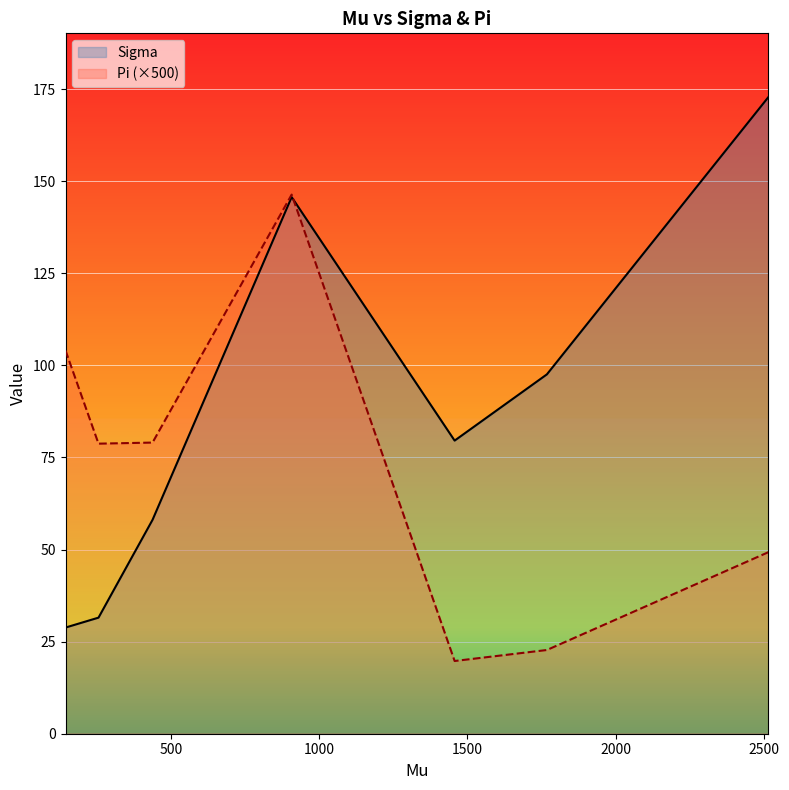

List the series in order of their overall mean, highest first.

Sigma, Pi (×500)